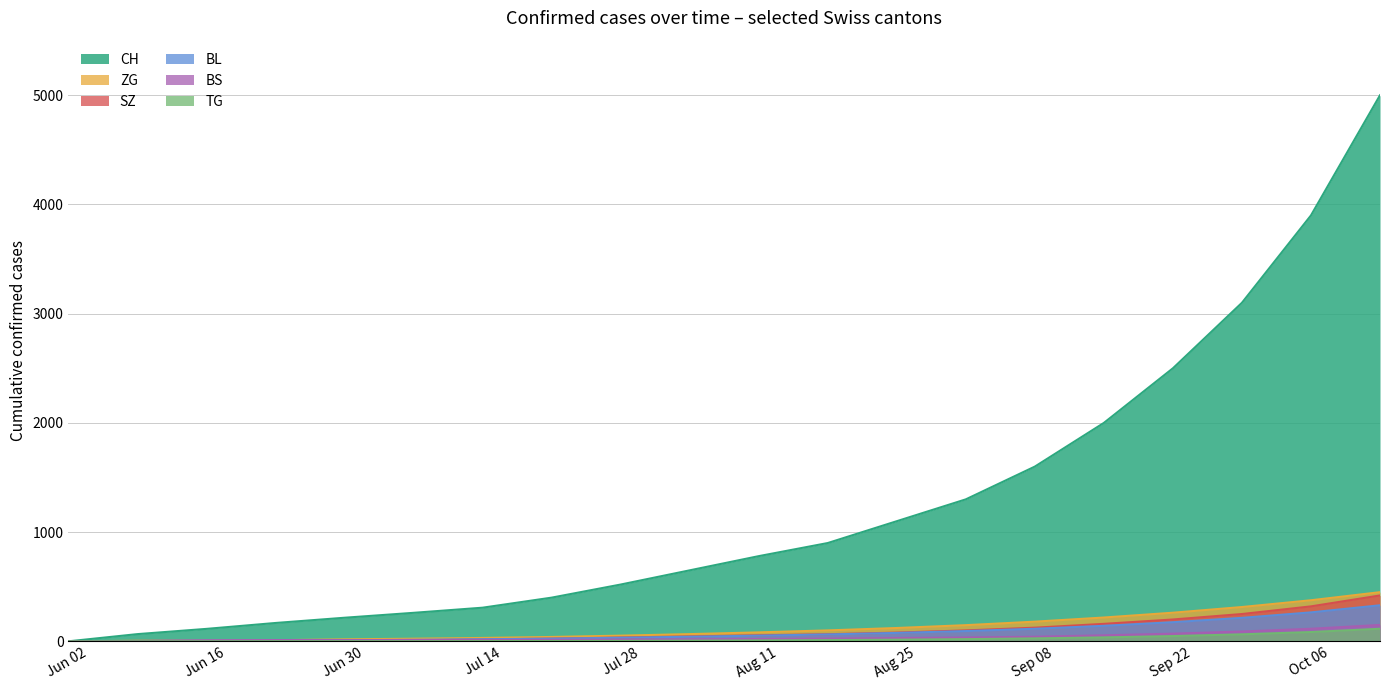

The SZ series shows 100 at 2020-08-30. True or false?

True